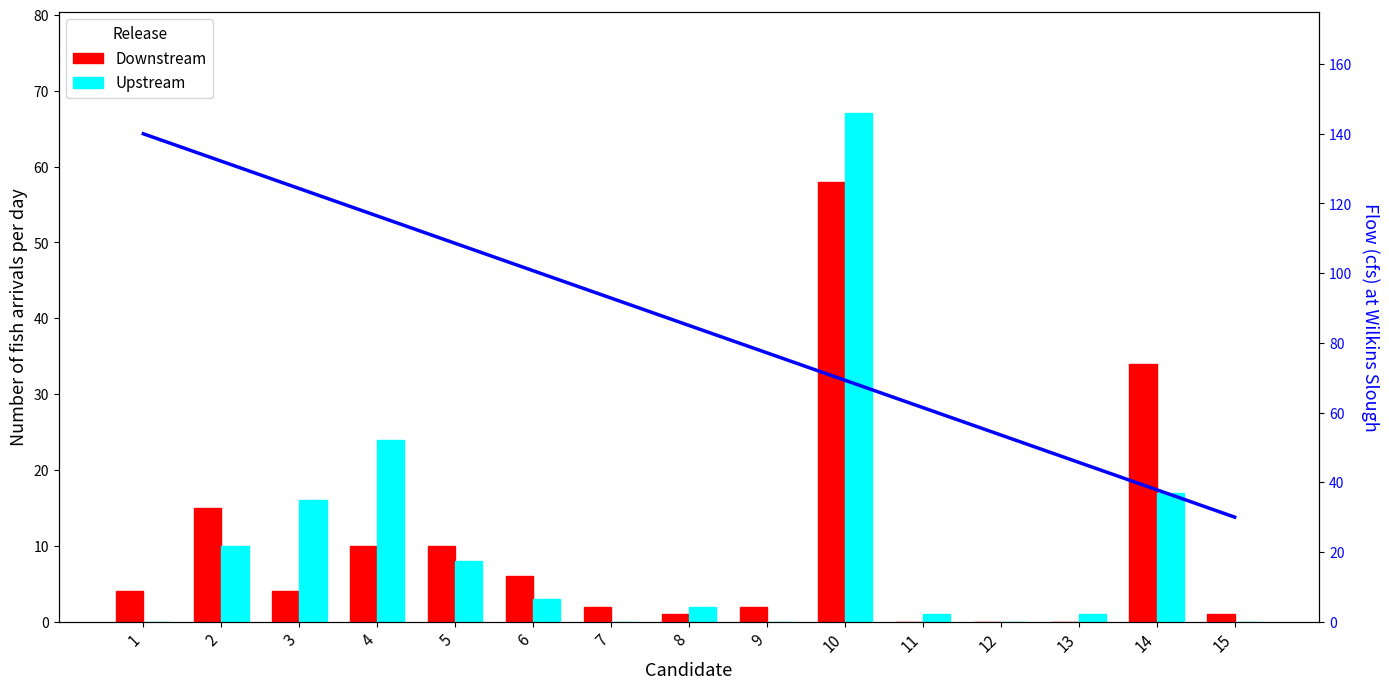

How many values in the Downstream series exceed 4?

6